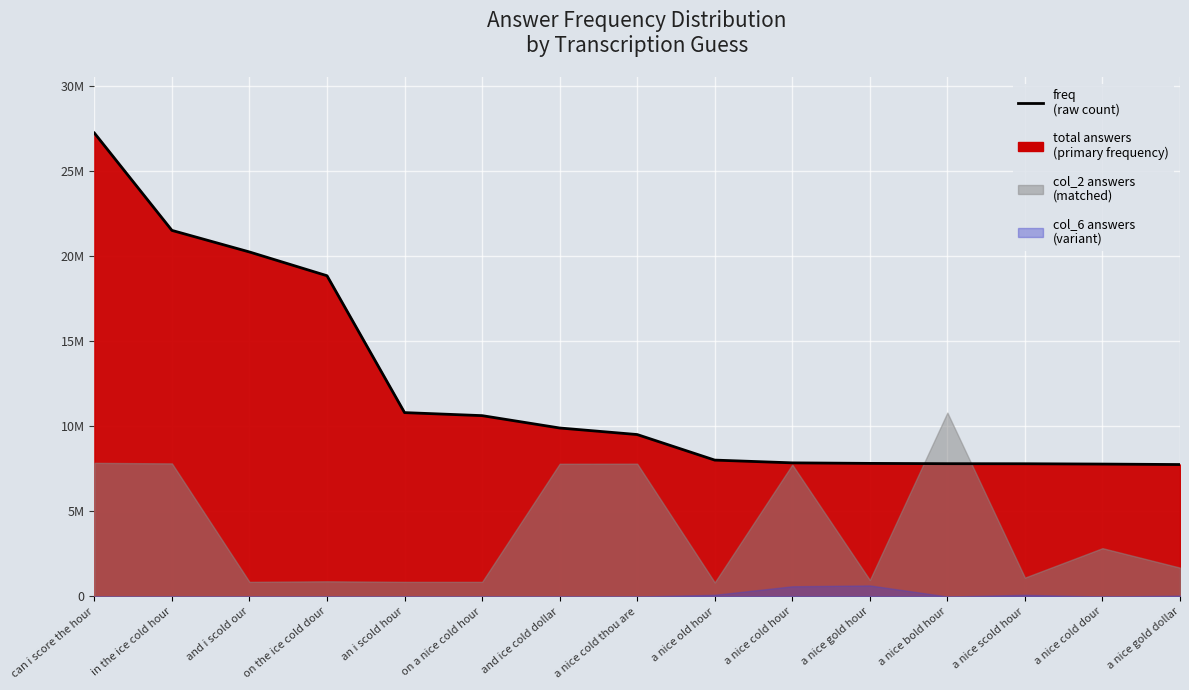

True or false: the data shows 31495709 at in the ice cold hour.

False